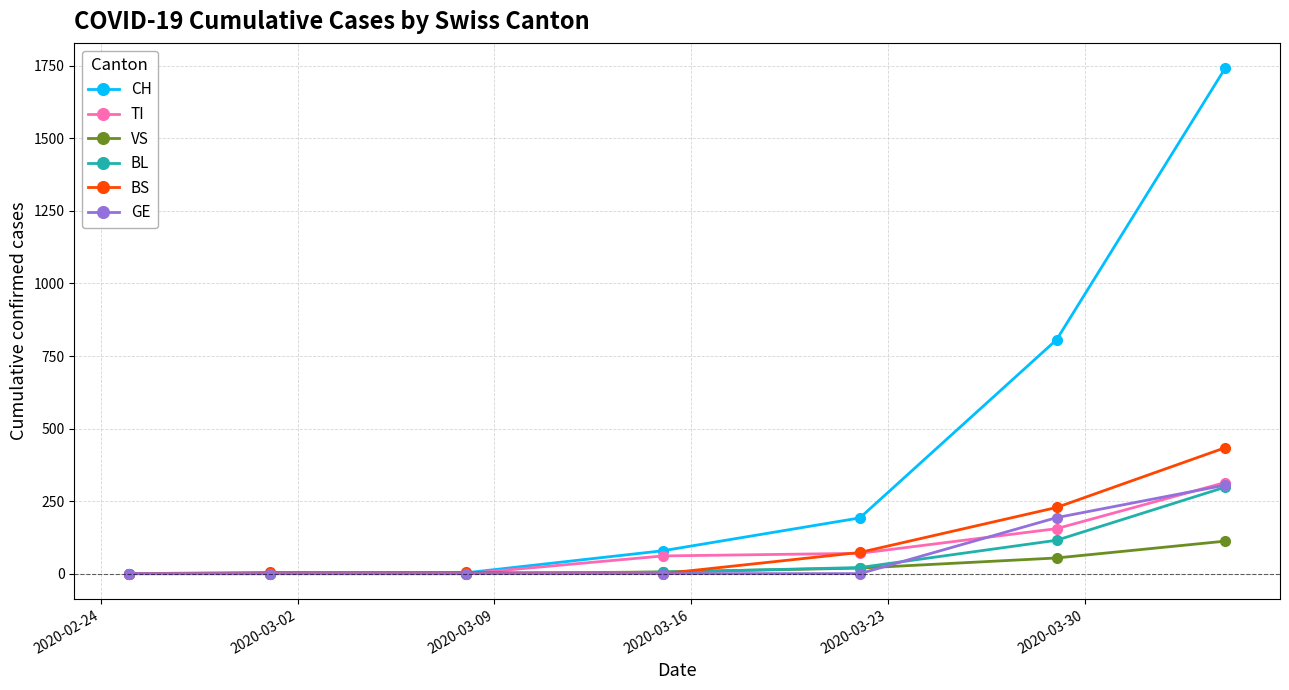

What is the greatest value displayed?

1742